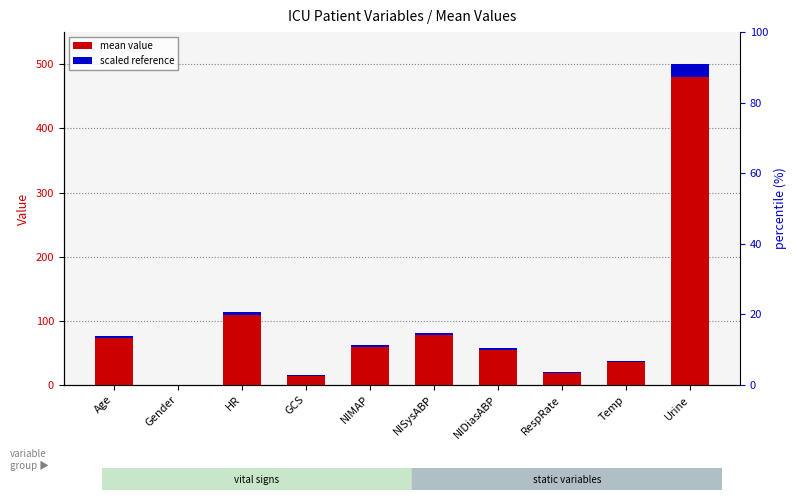

How many bars are there in each group?

2